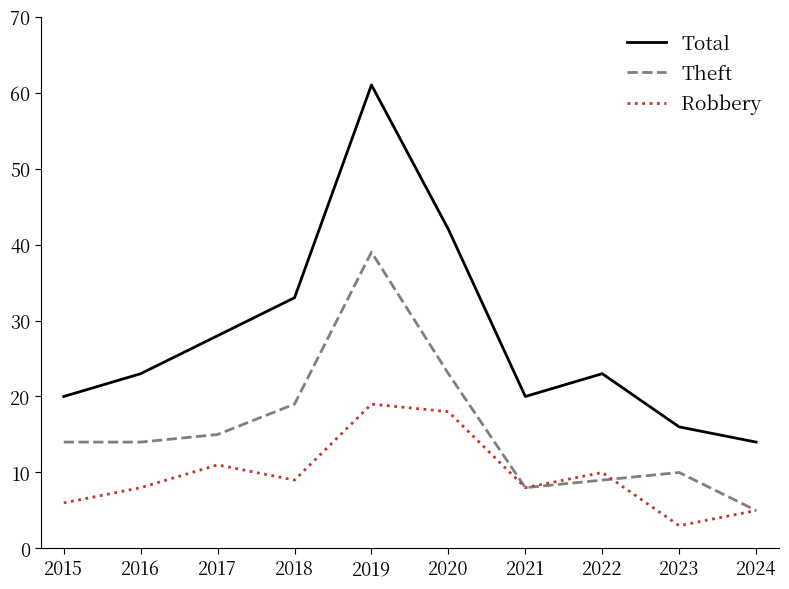

True or false: Total and Theft cross at least once.

False